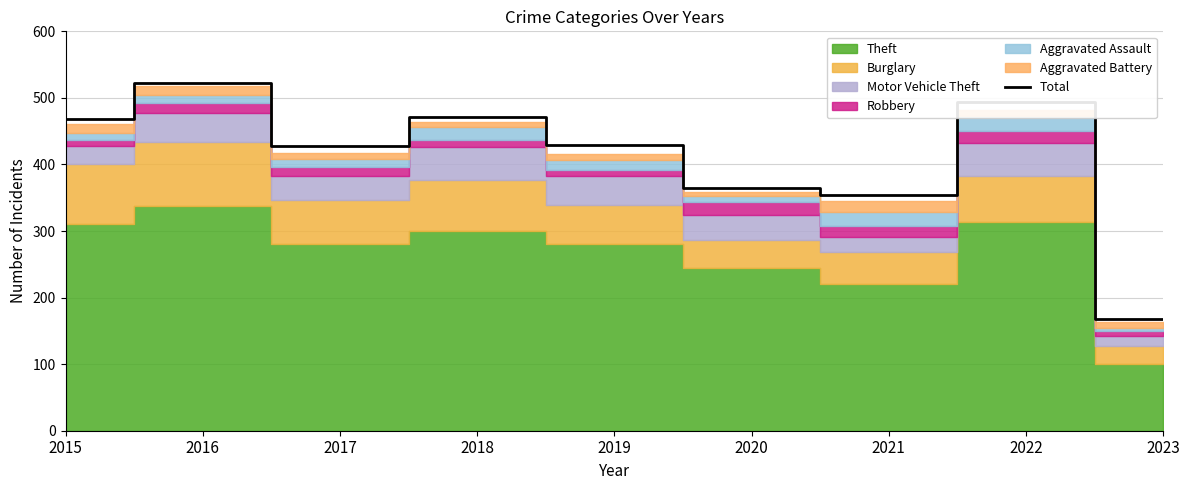

How many points are higher than both their immediate neighbors (excluding endpoints)?

3